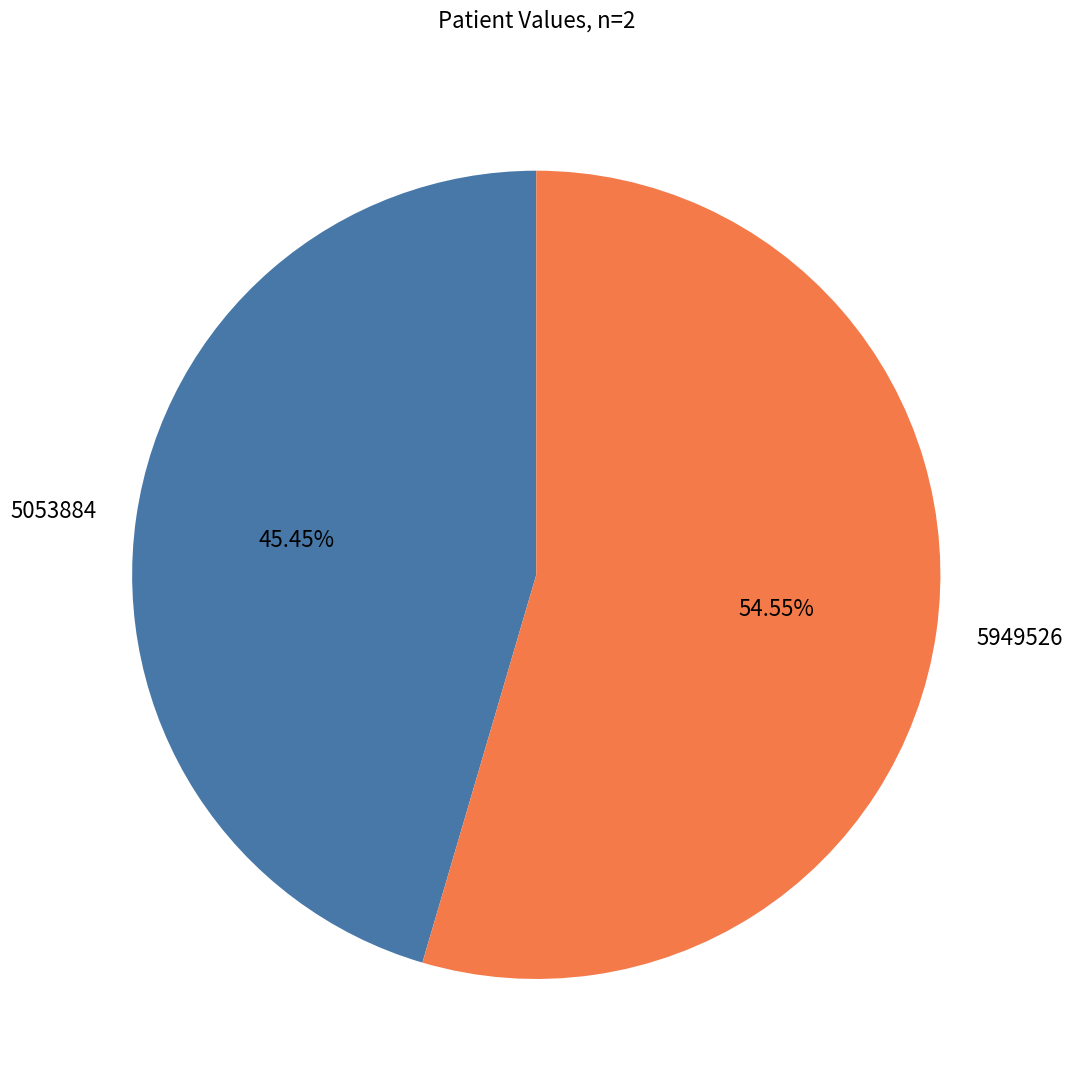

Does any single category account for the majority?

Yes